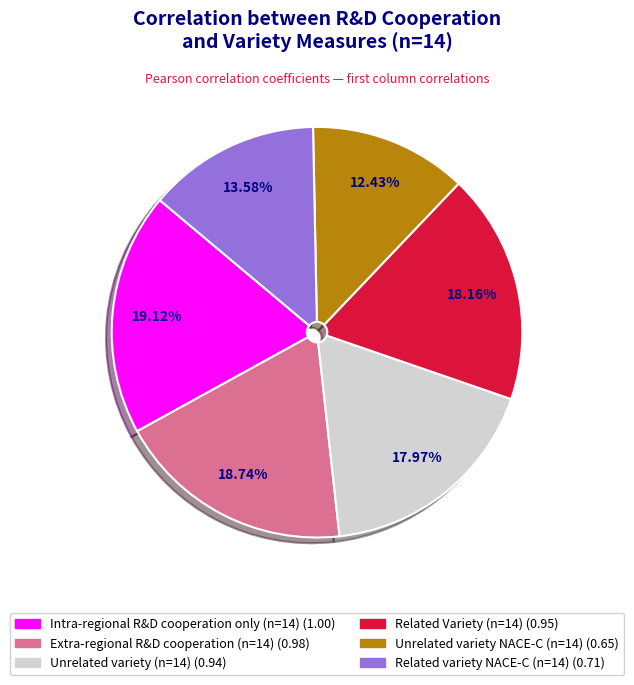

What percentage is the Related variety NACE-C (n=14) slice, to the nearest percent?

14%